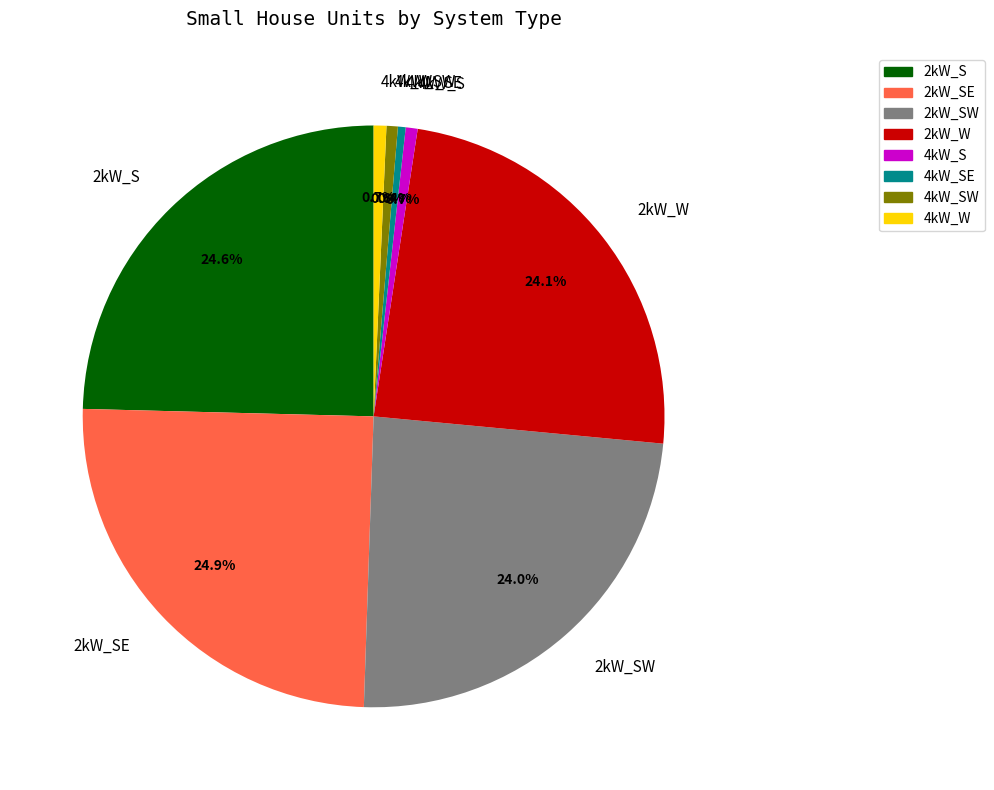

To the nearest percent, what percentage of the pie is 4kW_SW?

1%